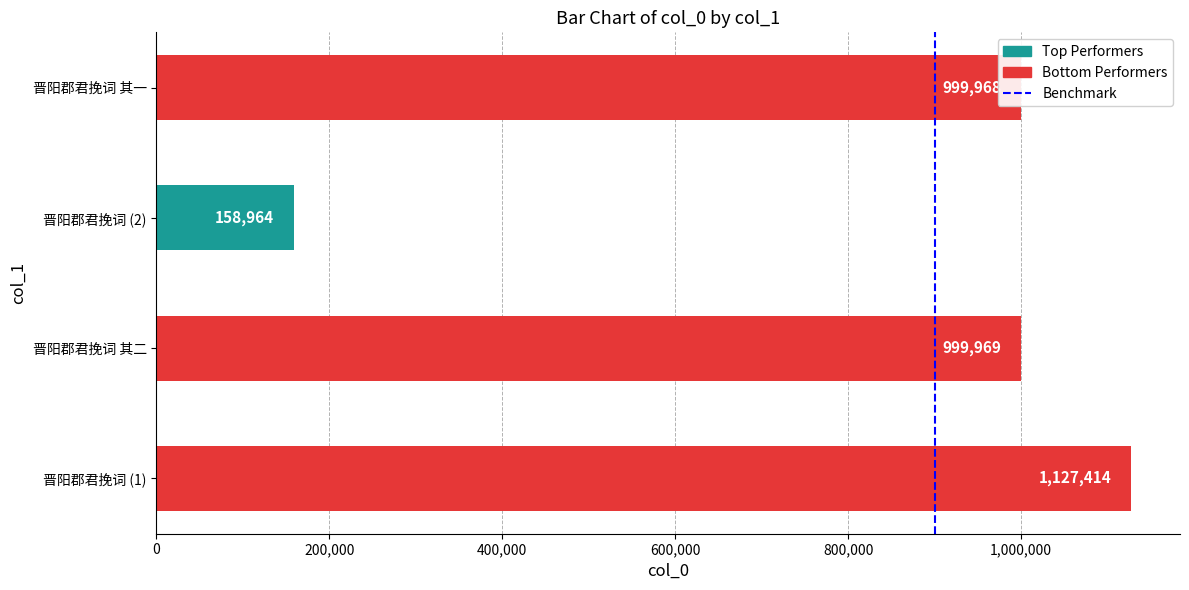

At which category does the chart reach its peak across all series?

晋阳郡君挽词 (1)